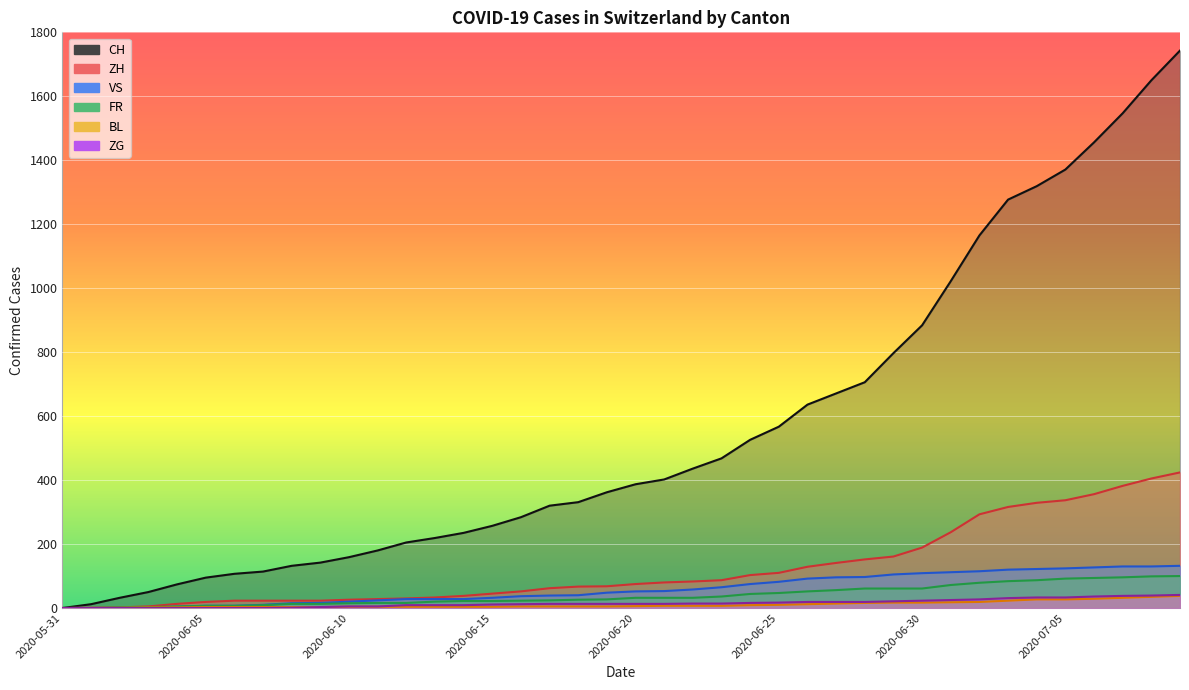

What is the sum of all ZH values?

4969